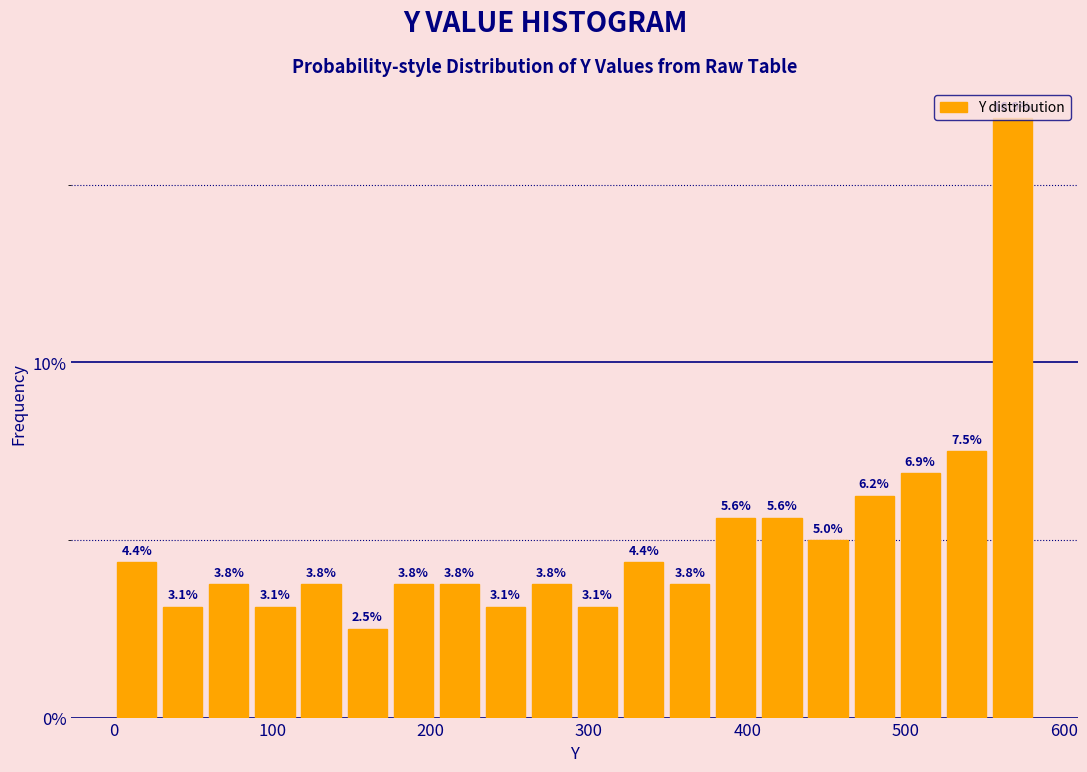

Read against the x-axis, roughly where is the centre of the tallest bar?

570